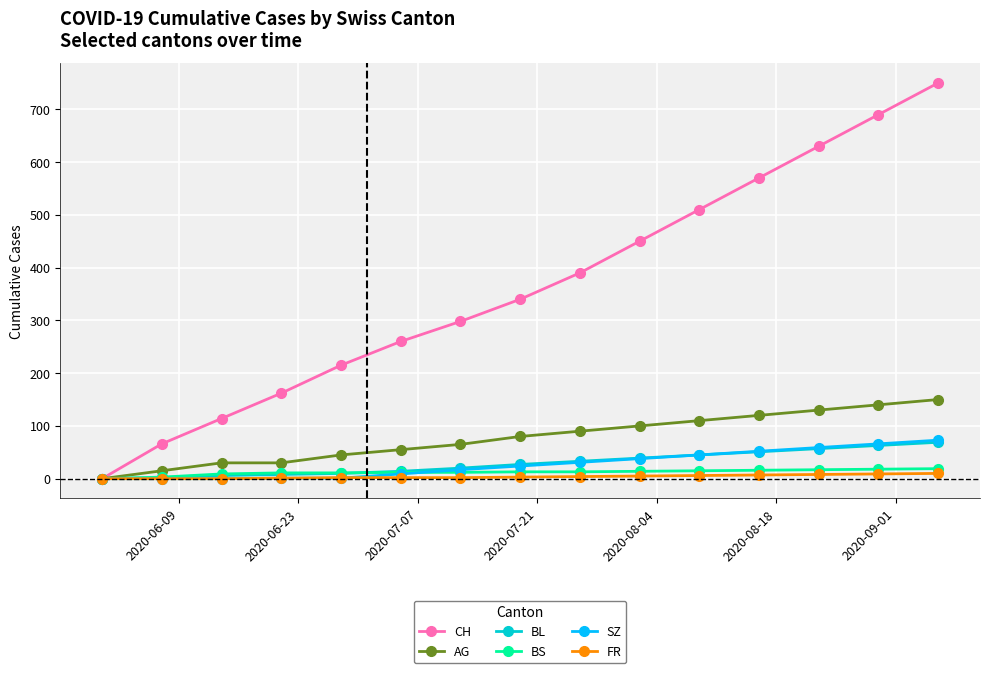

At how many categories does at least one series exceed 427?

6